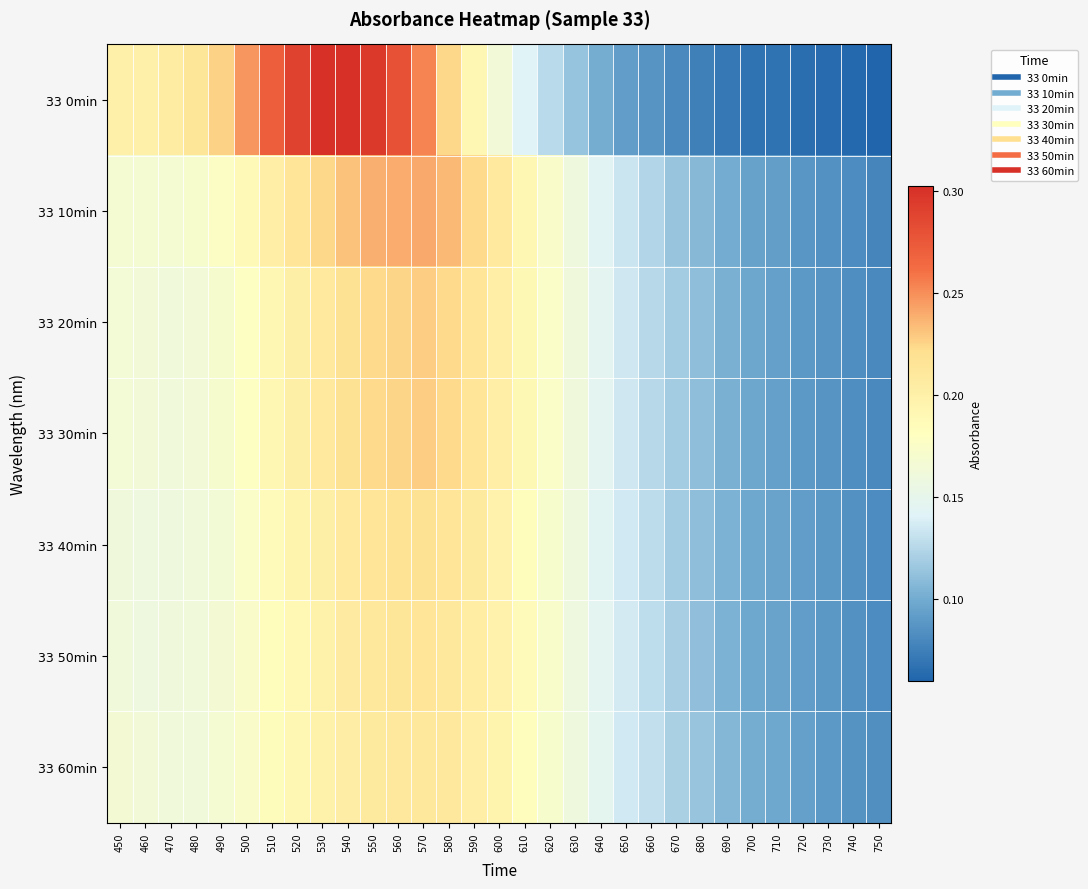

Which series has the largest total across all categories?

33 0min